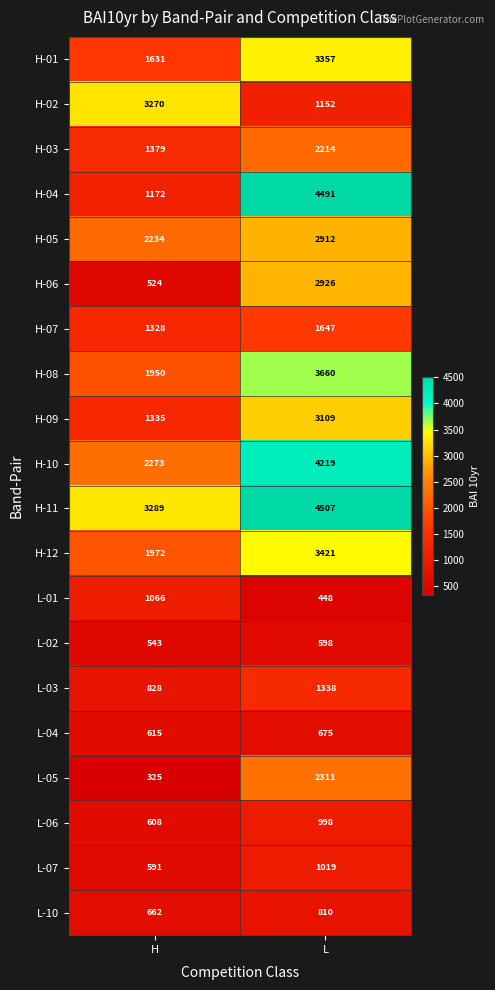

What is the difference between the highest and lowest values at H?

2964